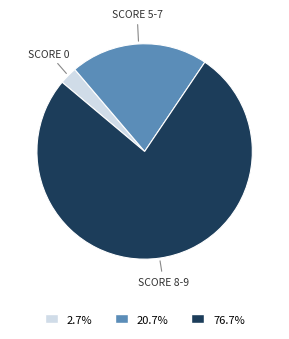

Does 76.7% represent more than half of the total?

Yes